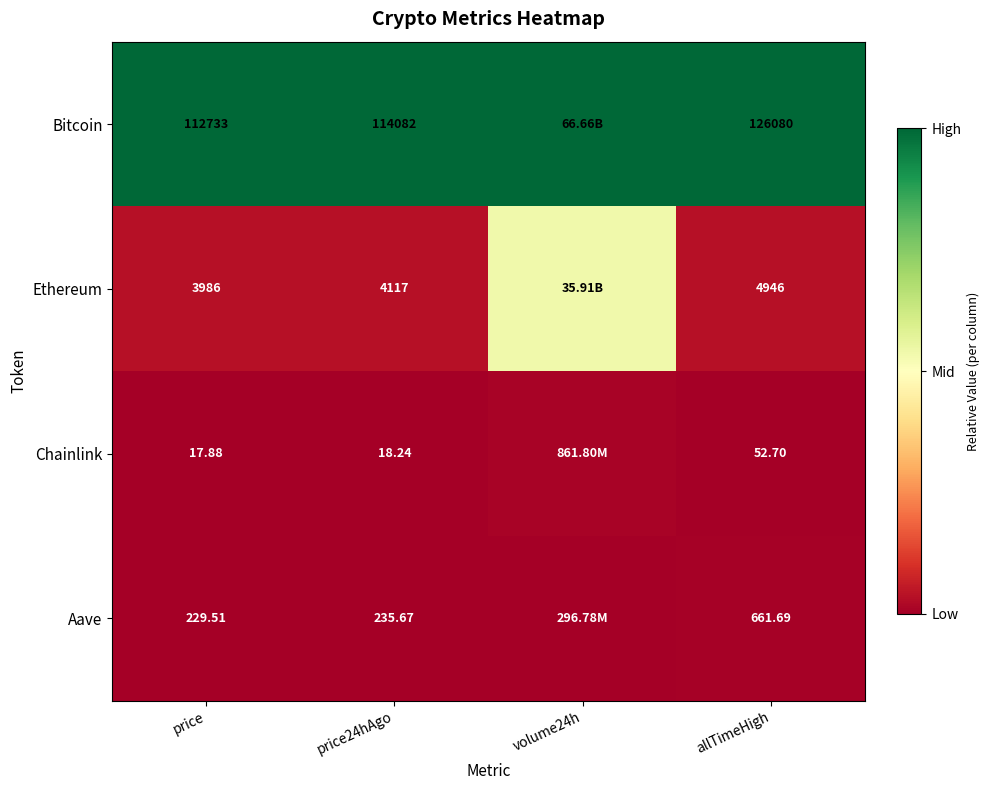

Is it true that Chainlink equals -0.0 at price?

False